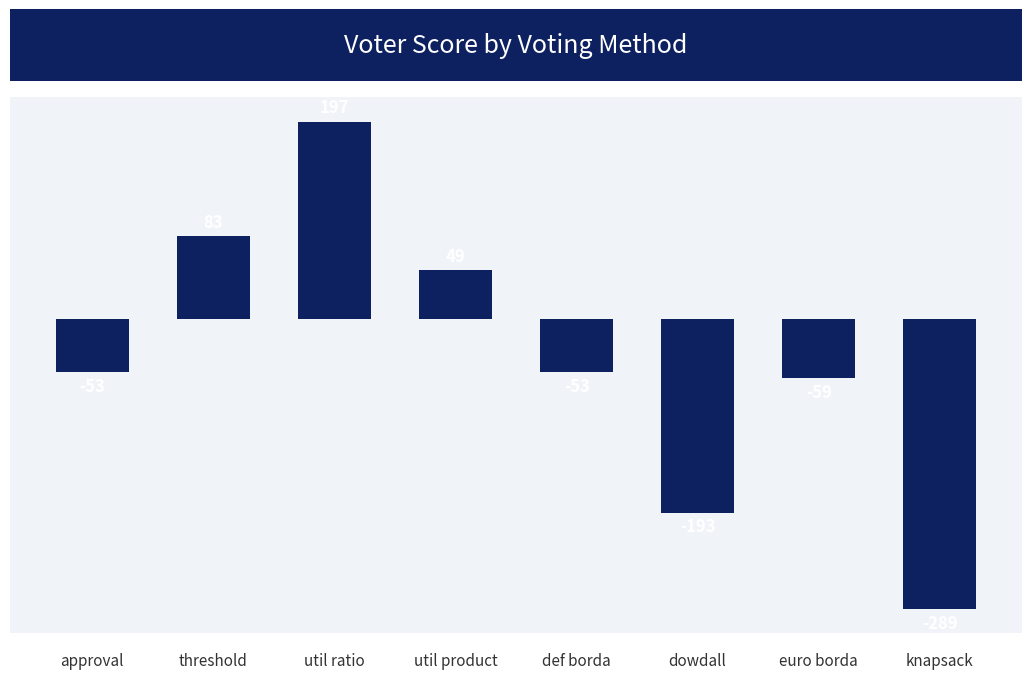

What is the sum of the values at util product and def borda?

-4